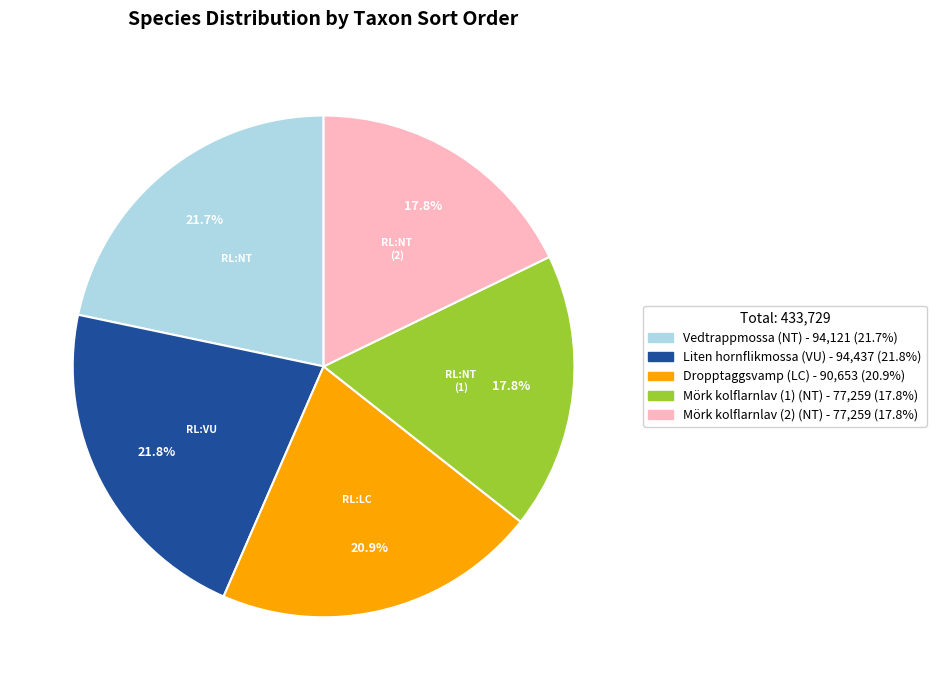

Is there any slice that represents more than half of the pie?

No